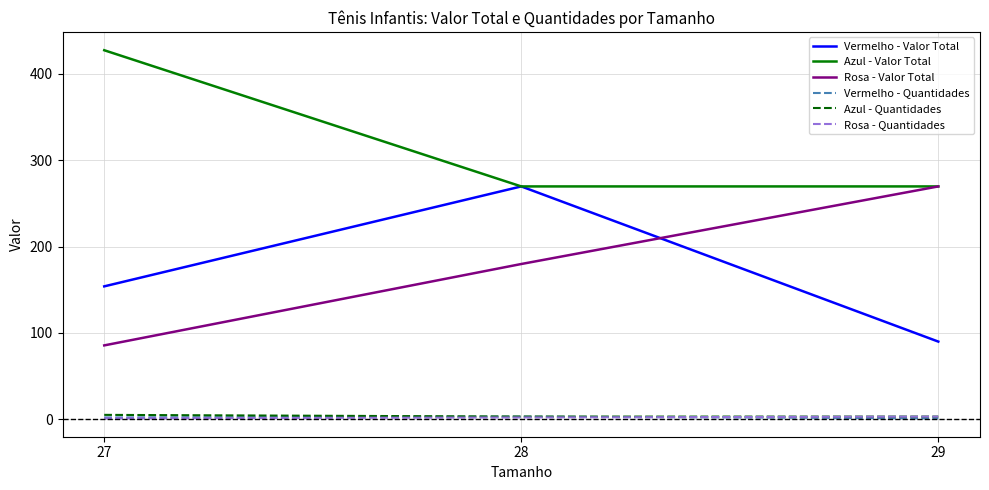

At how many categories does at least one series exceed 398?

1